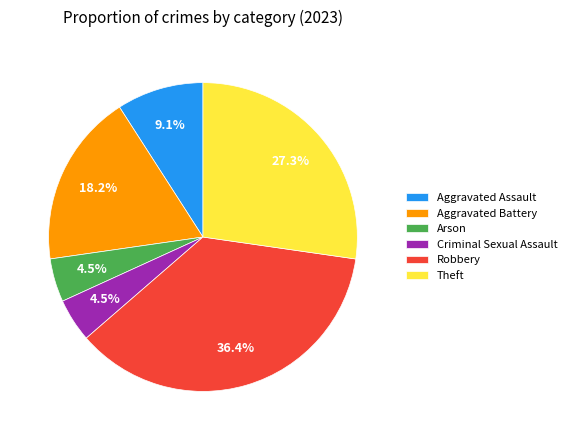

Is Theft the majority of the pie?

No